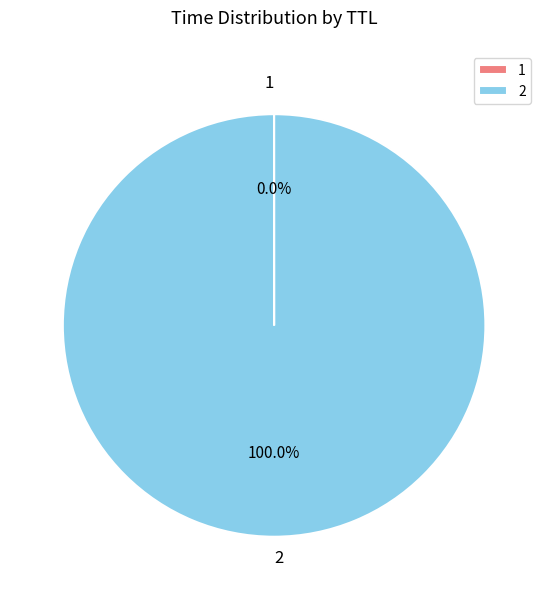

Is there any slice that represents more than half of the pie?

Yes